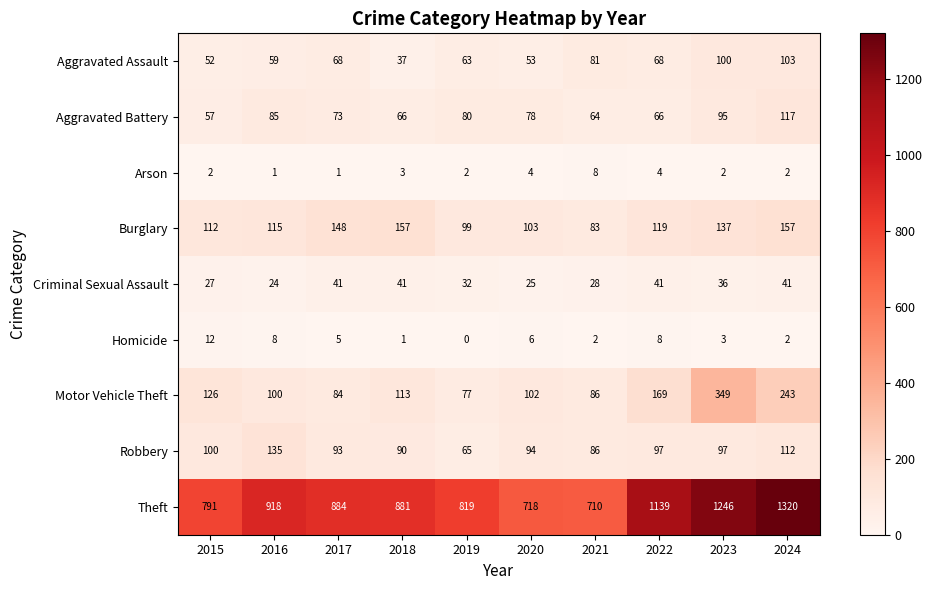

The value of Homicide at 2024 is 1. True or false?

False